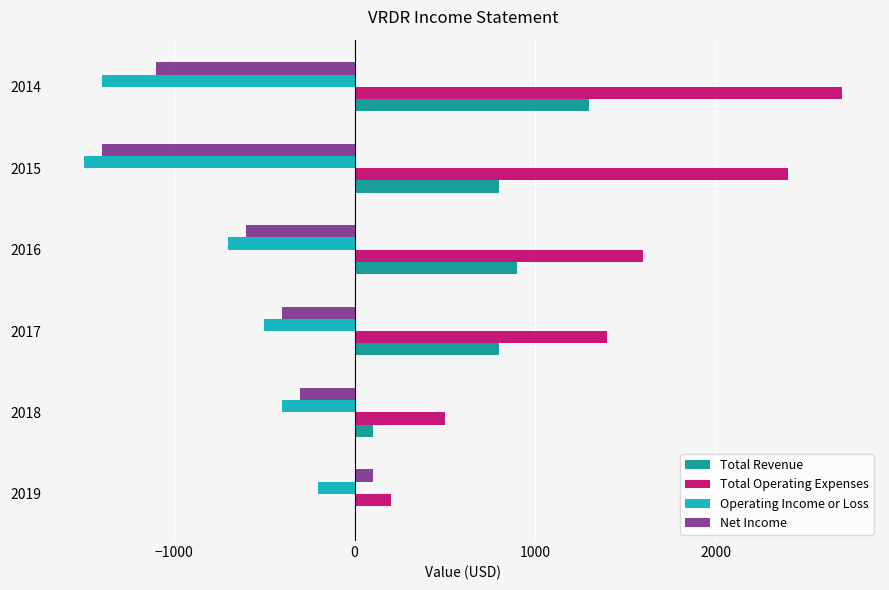

Between 2018 and 2014, which series saw the biggest shift?

Total Operating Expenses